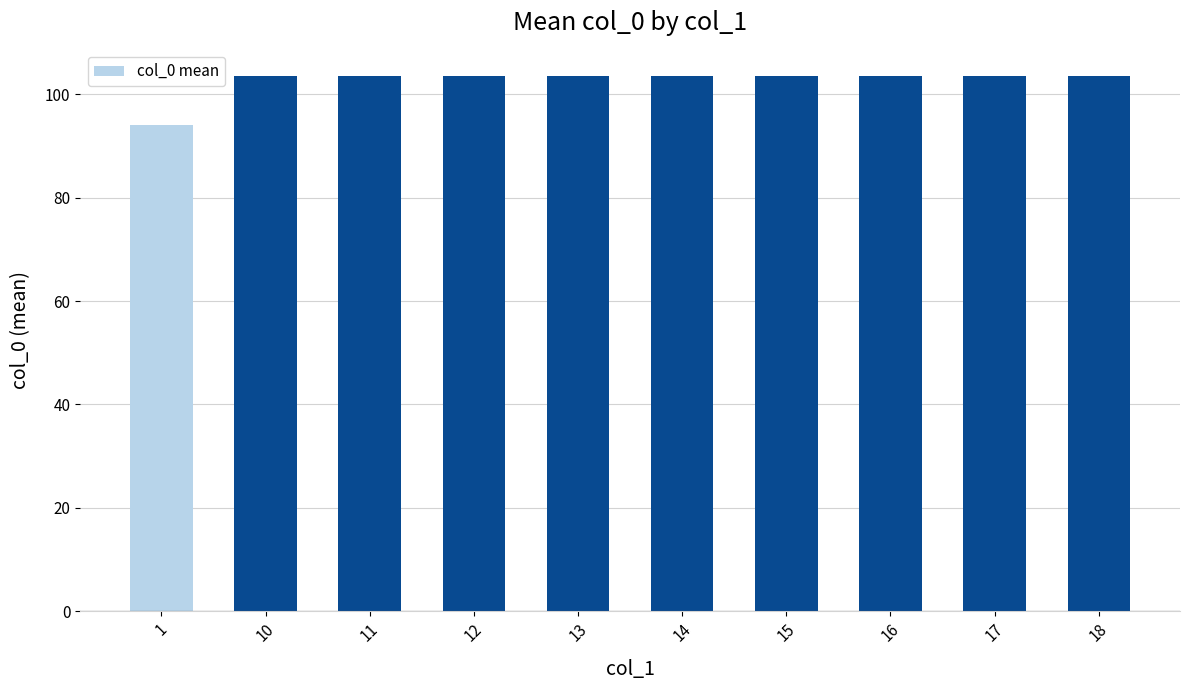

What is the ratio of the value at 1 to the value at 16?

0.9